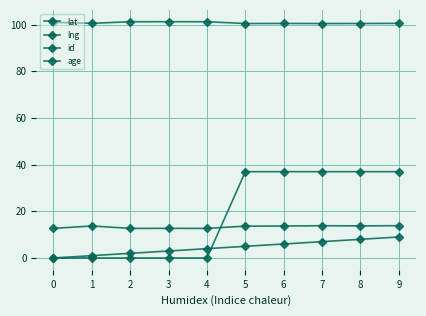

Does the chart have visible grid lines?

Yes